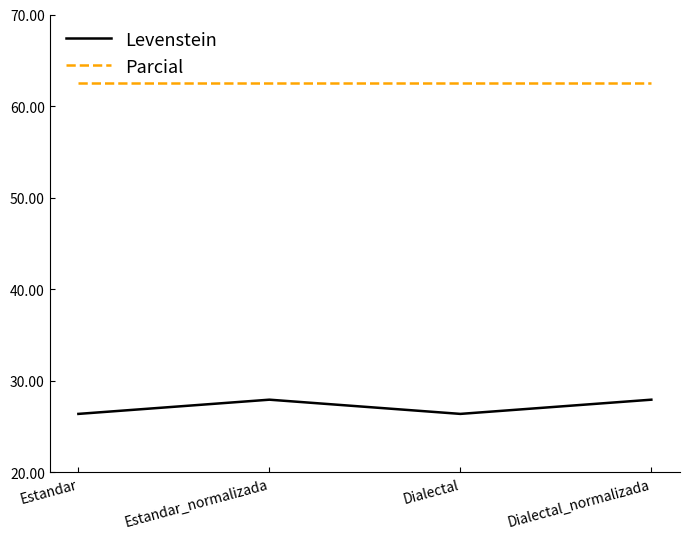

Which series has the largest total across all categories?

Parcial